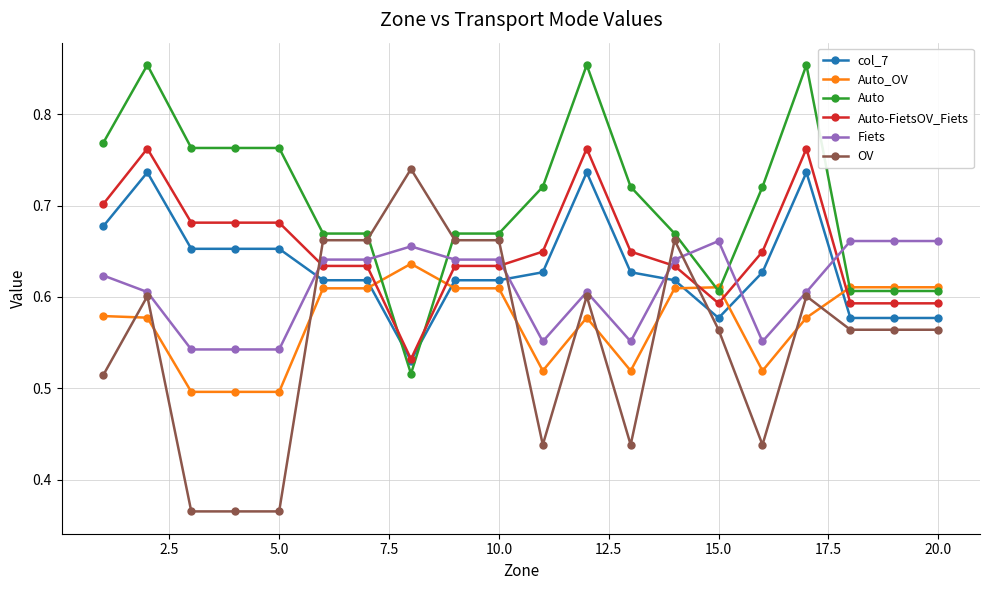

At how many categories does at least one series exceed 0?

20